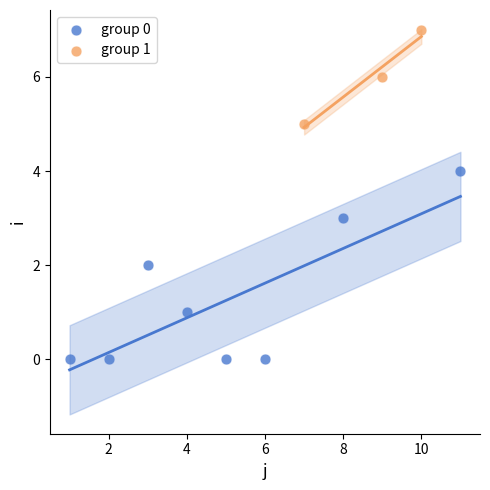

What are all the series names shown in the legend?

group 0, group 1